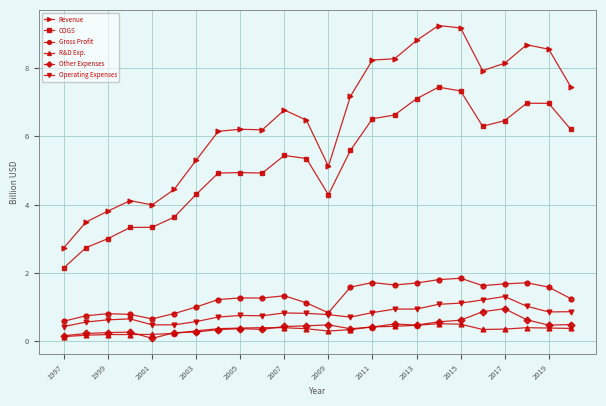

What is the minimum value for Revenue?

2.7